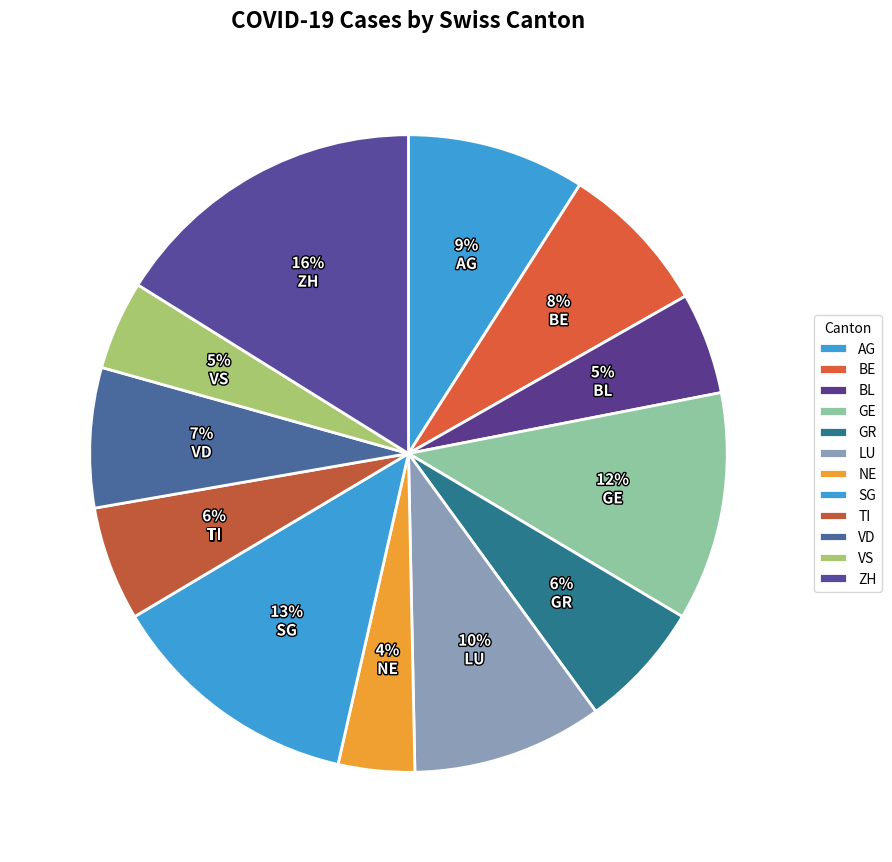

To the nearest percent, what is the difference between the largest and smallest slice percentages?

12%